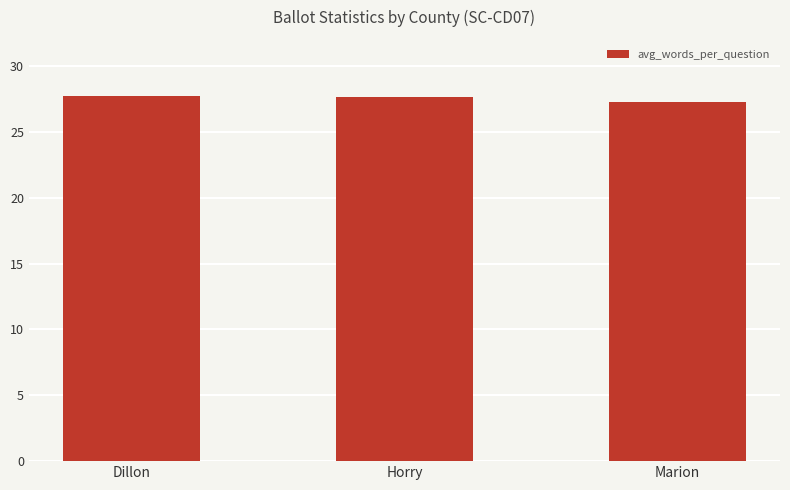

Which has a higher value, Marion or Horry?

Horry